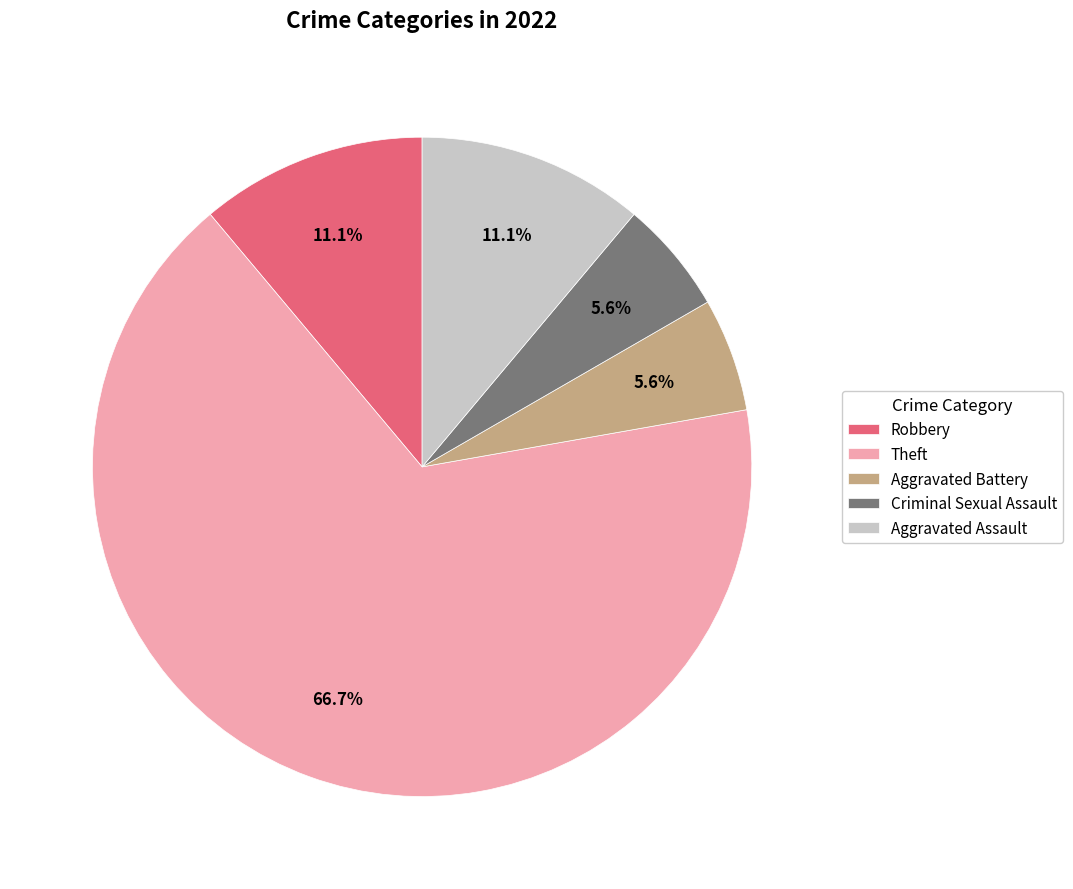

To the nearest percent, what is the average slice percentage?

20%